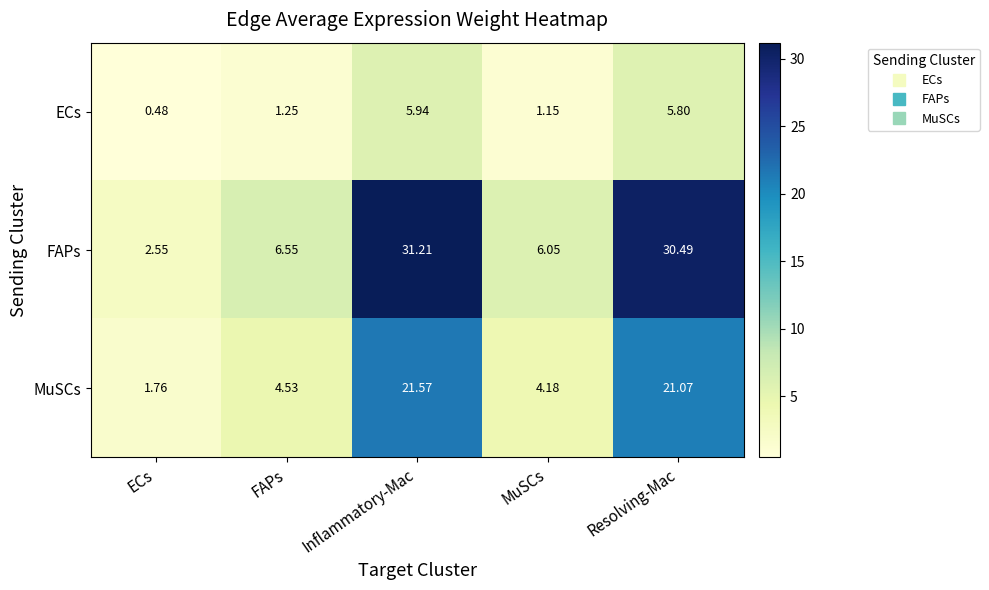

Which series has the largest range (max minus min)?

FAPs